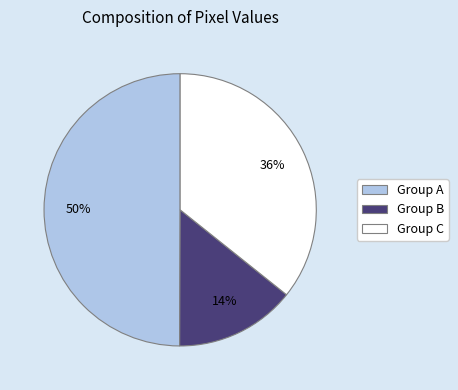

Does Group B represent more than half of the total?

No